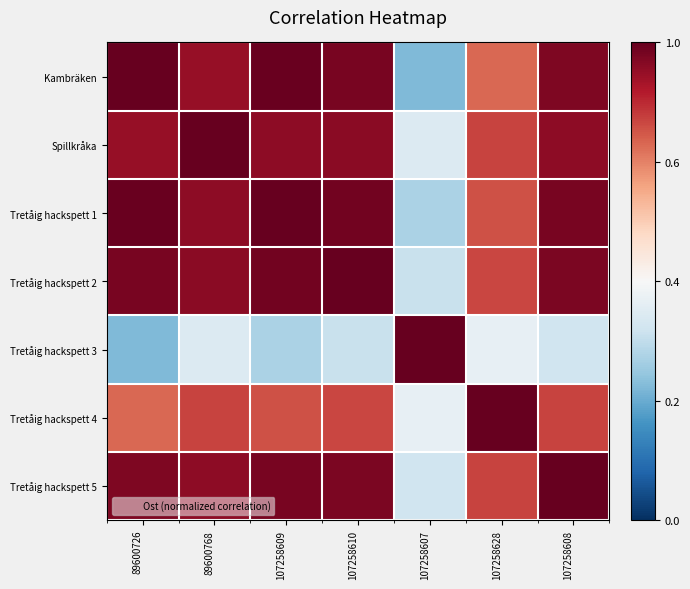

Which has a higher value, 107258609 or 107258607?

107258609